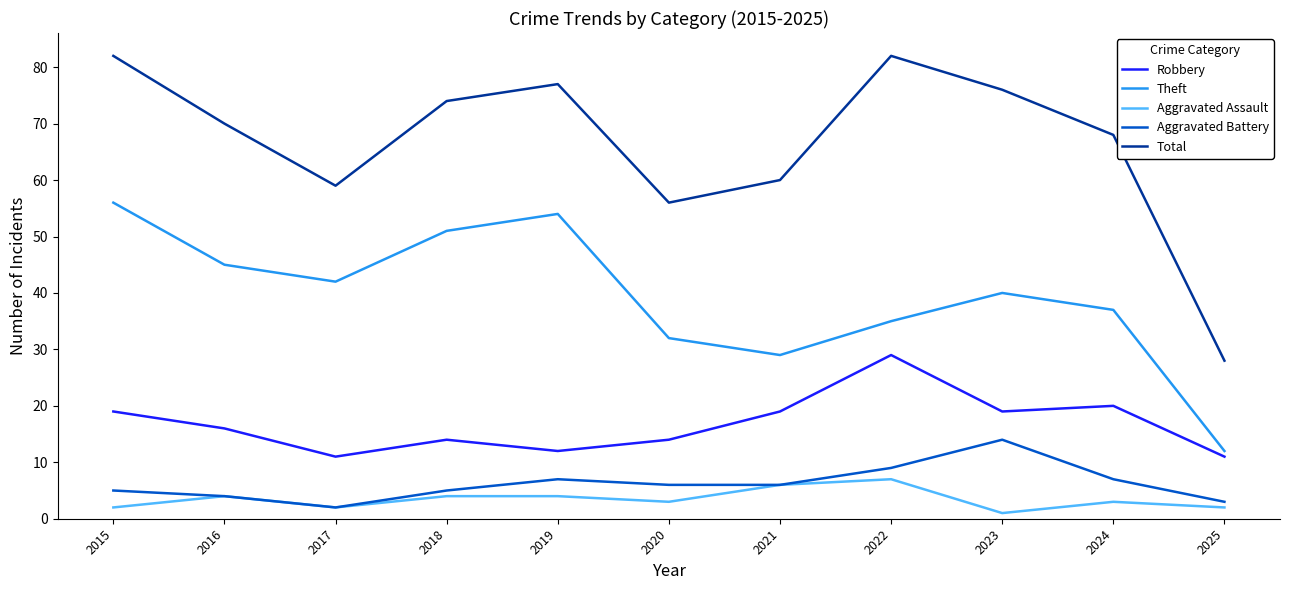

Which series has the largest total across all categories?

Total